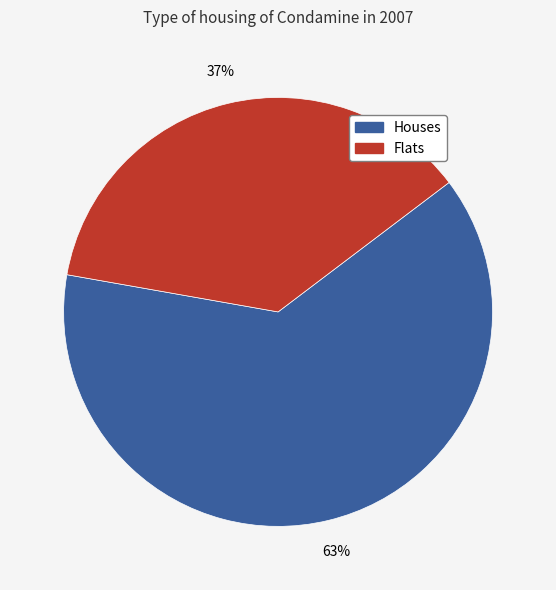

Rank the categories by value from lowest to highest.

Flats, Houses